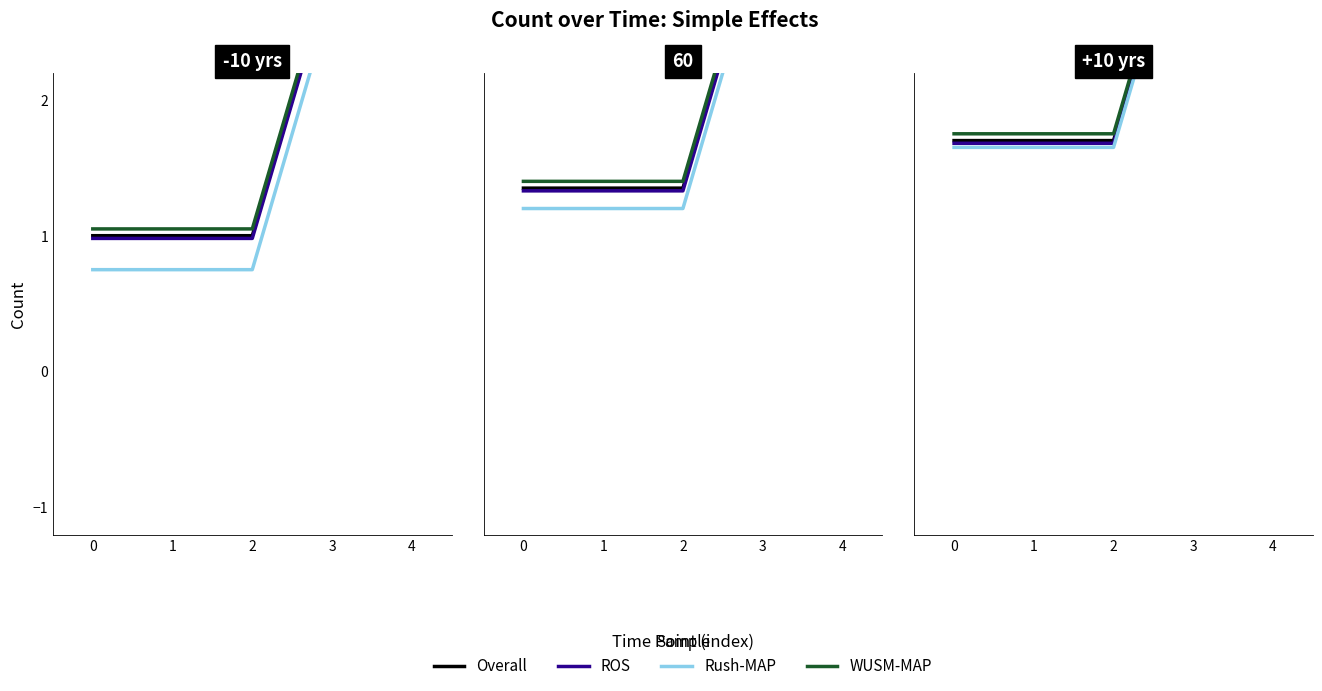

What is the value of the ROS point at the 3rd from the left?

1.7